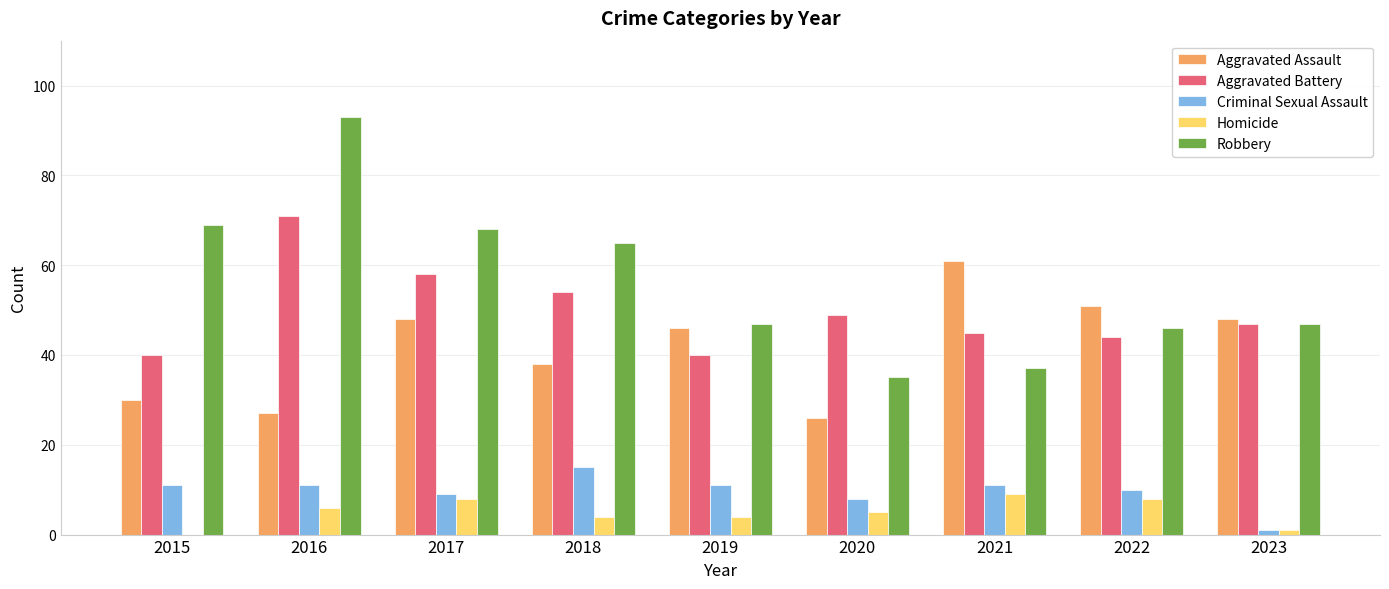

Are the bars horizontal?

No